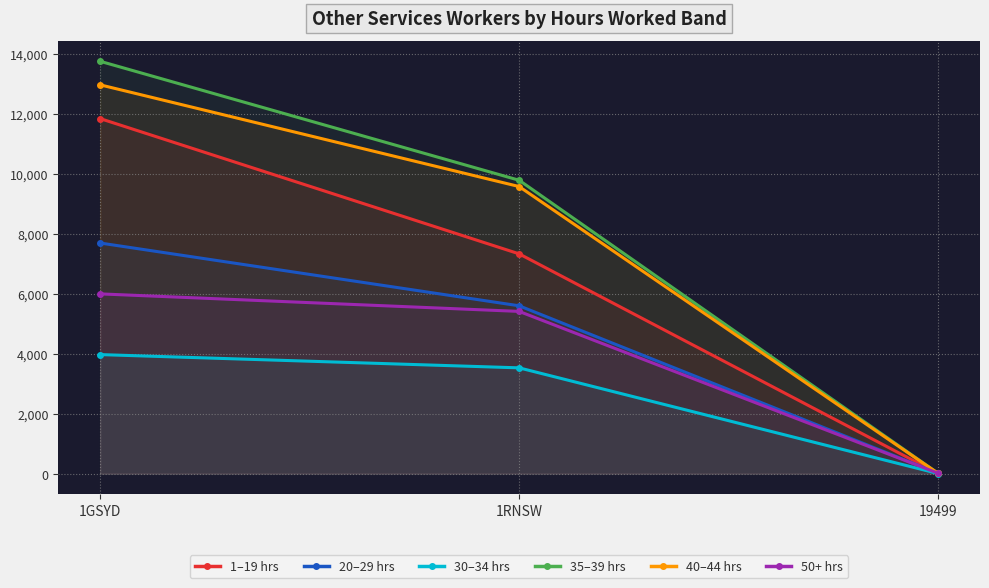

Which has a higher value, 19499 or 1GSYD?

1GSYD